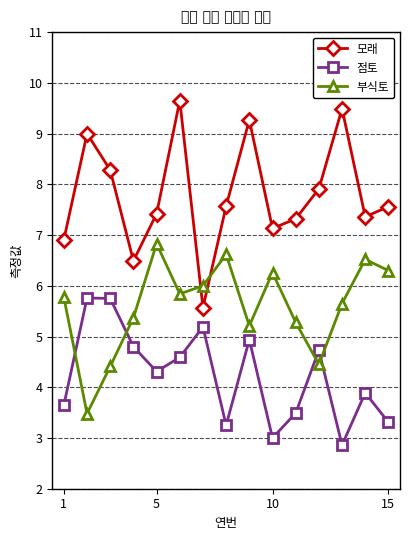

What is the difference between the maximum and second lowest values in the 모래 series?

3.2